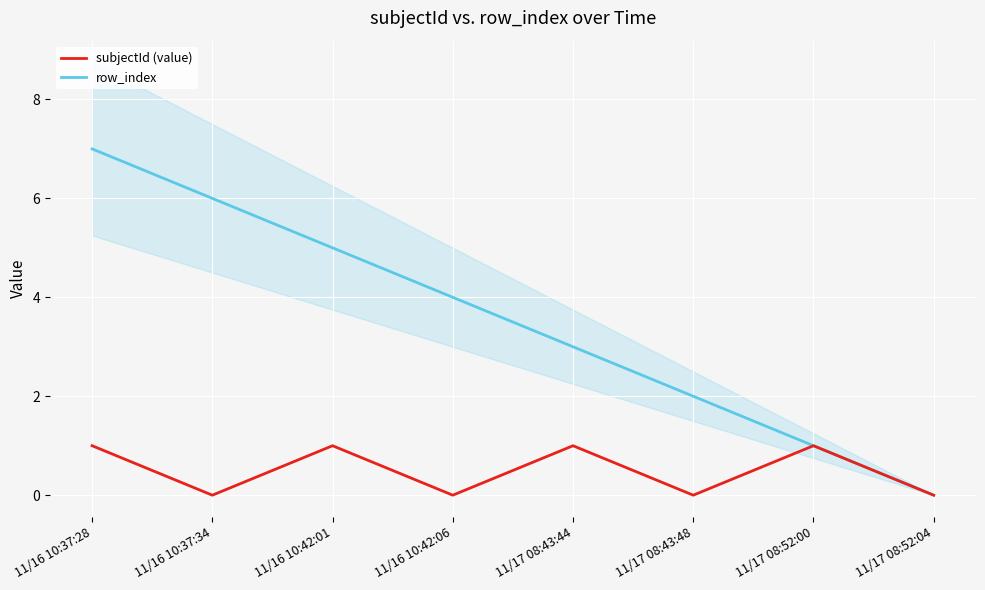

Is it true that row_index equals 3 at 11/17 08:43:44?

True